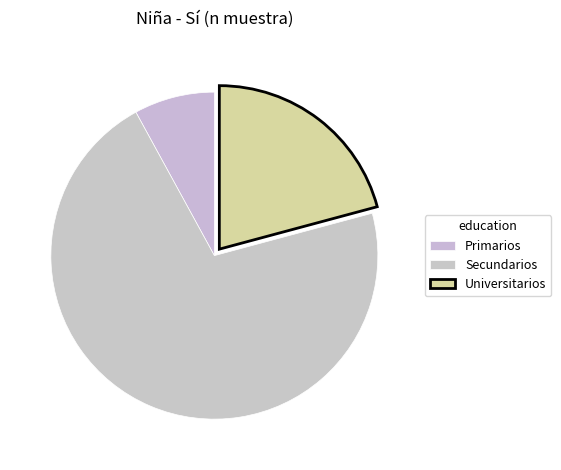

To the nearest percent, what is the combined percentage of Universitarios and Secundarios?

92%